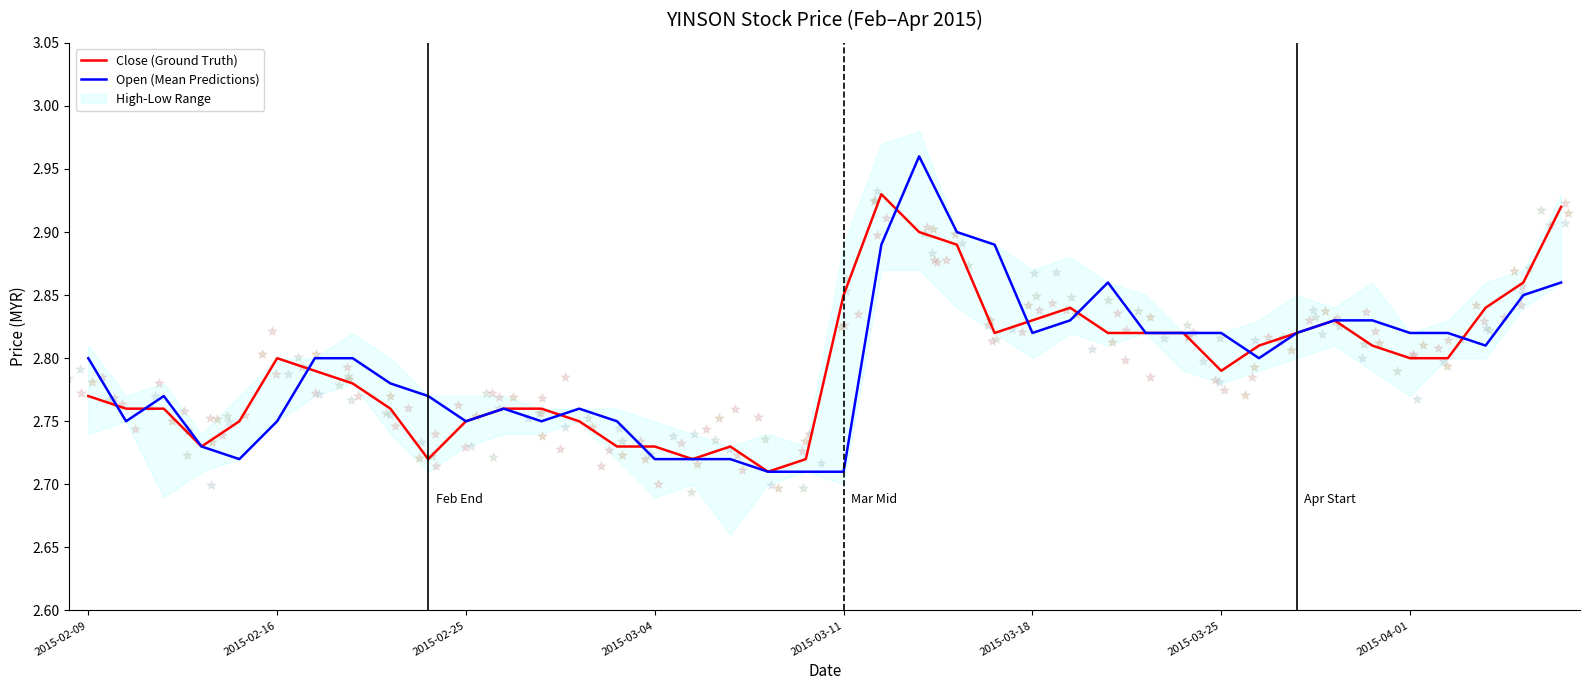

Is the value of Close (Ground Truth) at 39 greater than the value of Open (Mean Predictions) at 25?

Yes